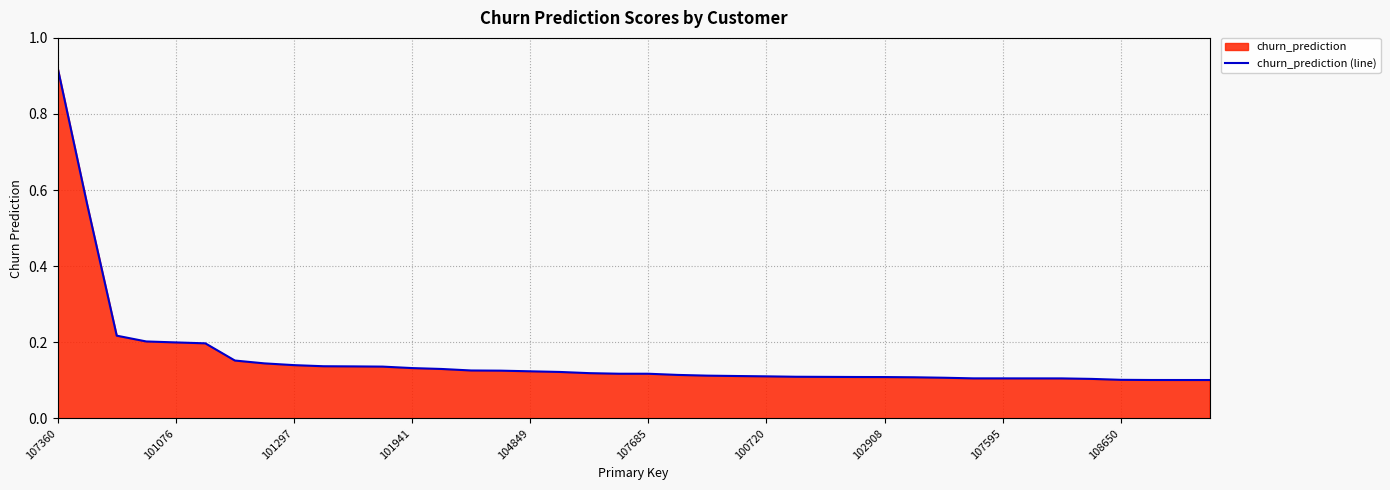

What is the minimum value shown in the chart?

0.1